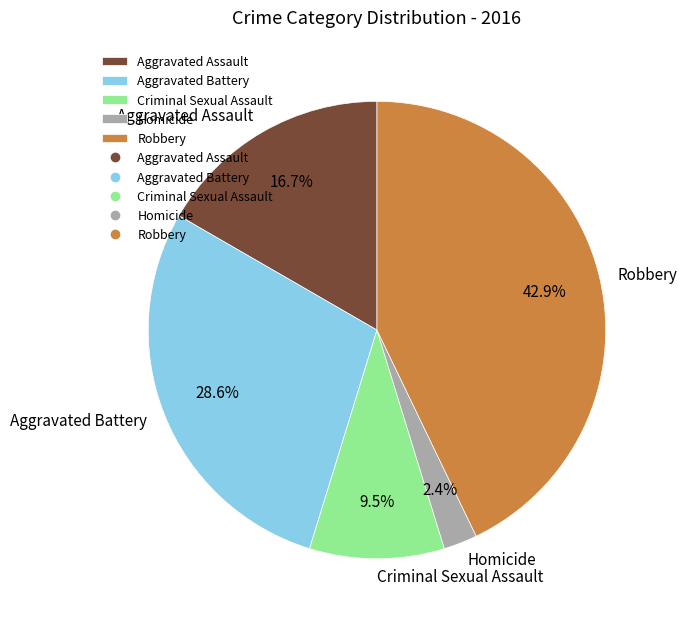

Does any single category account for the majority?

No